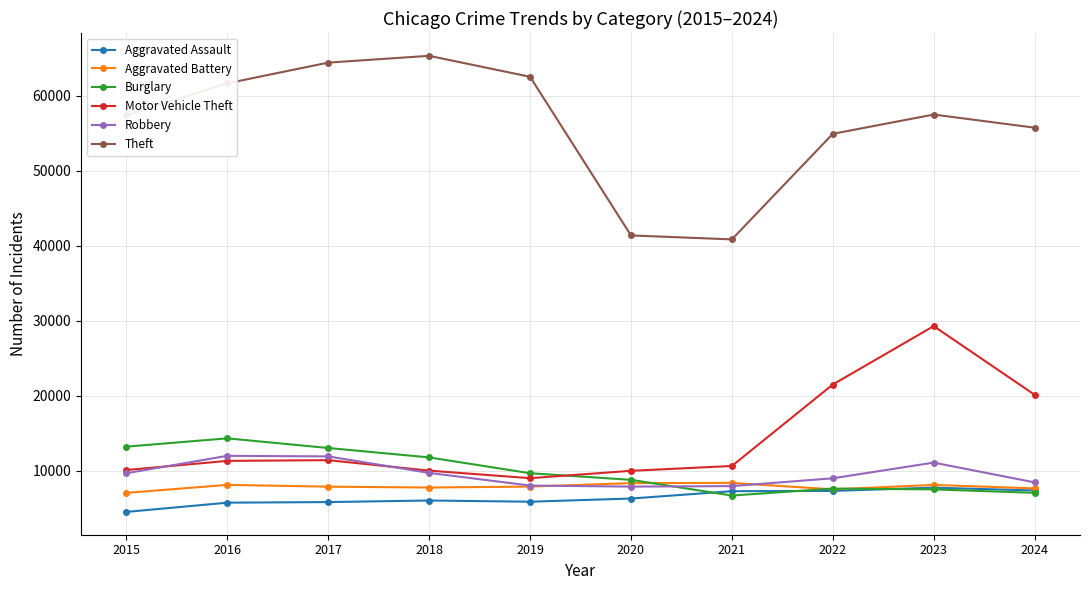

How many categories are shown in the chart?

10